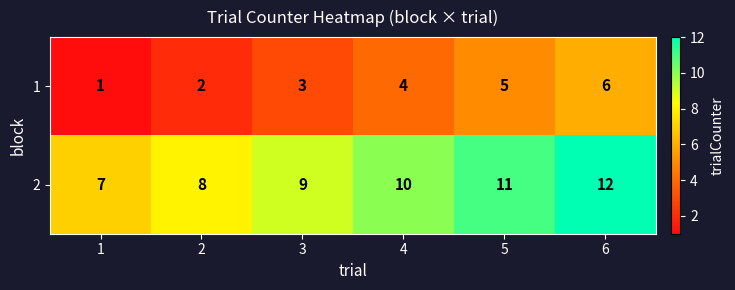

Count the 2 values in the range 8 to 11.

4